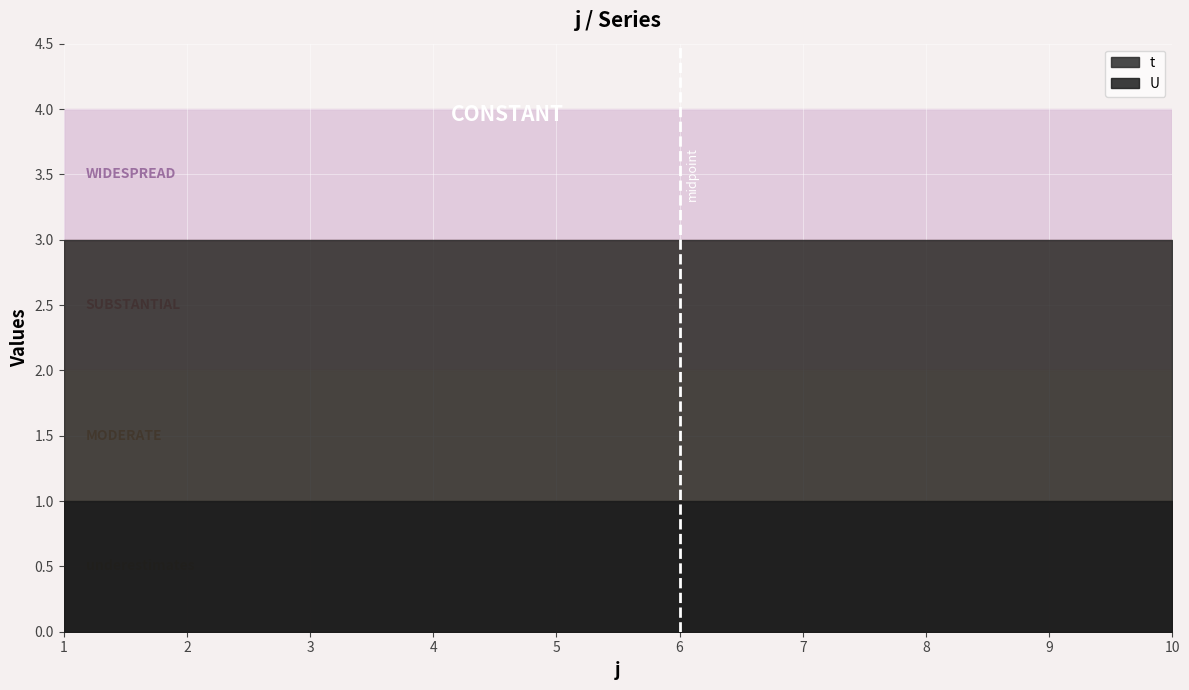

Is the value of t at 10 greater than the value of U at 6?

Yes